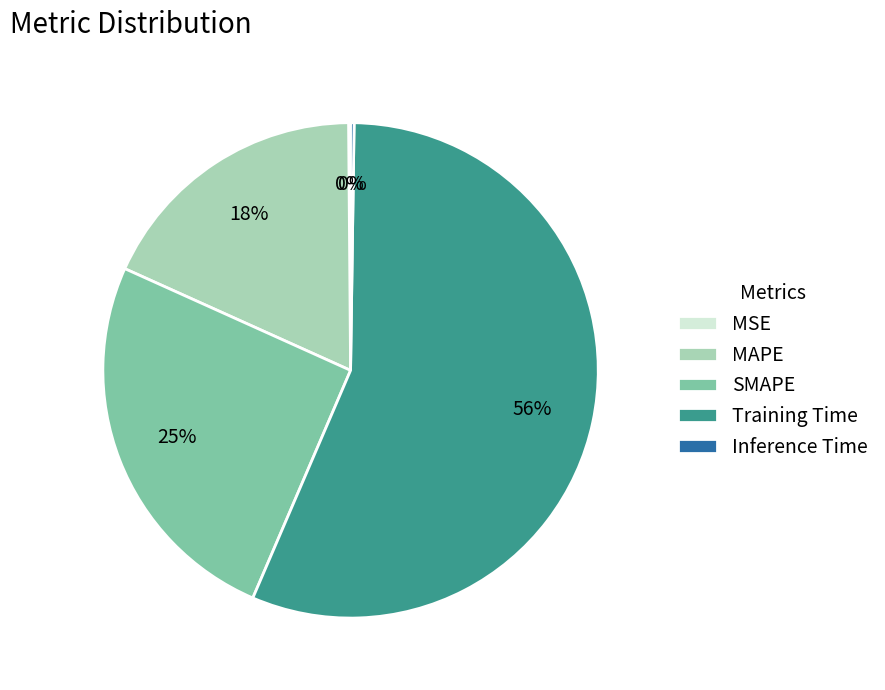

The Training Time slice represents 44% of the pie. True or false?

False